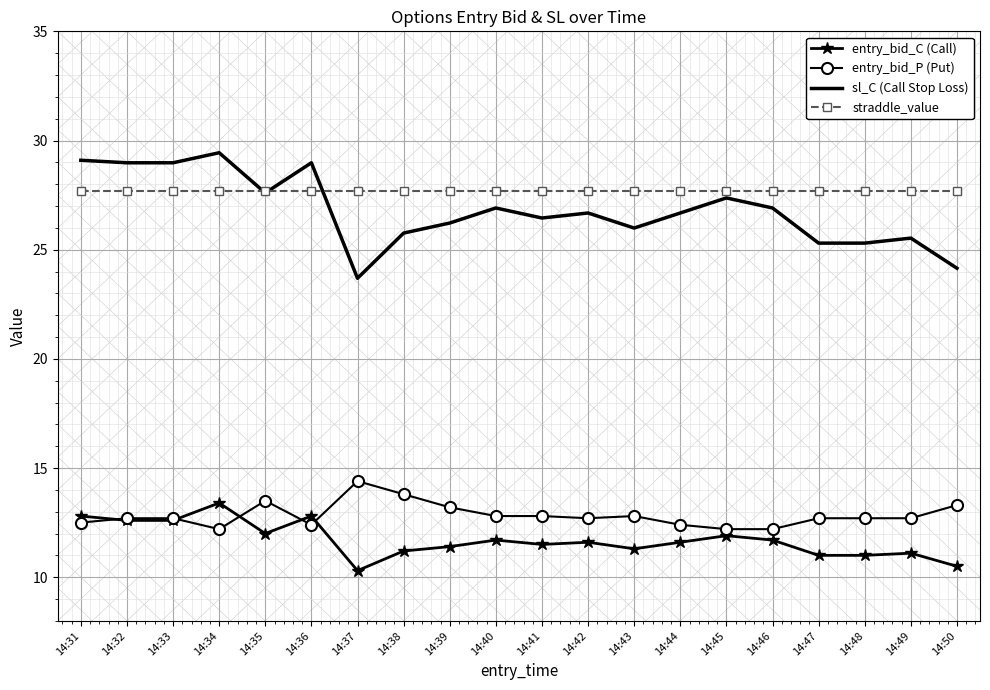

True or false: straddle_value and sl_C (Call Stop Loss) cross at least once.

True